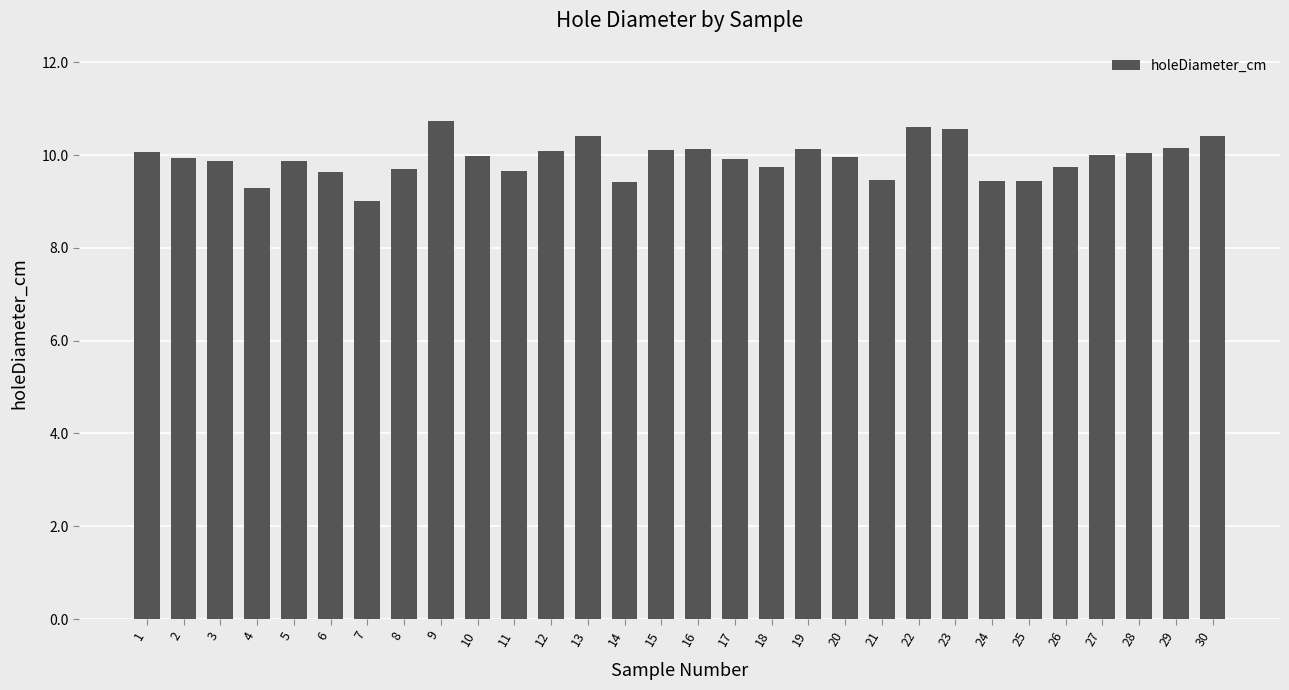

The chart shows a value of 9.0 at 7. True or false?

True